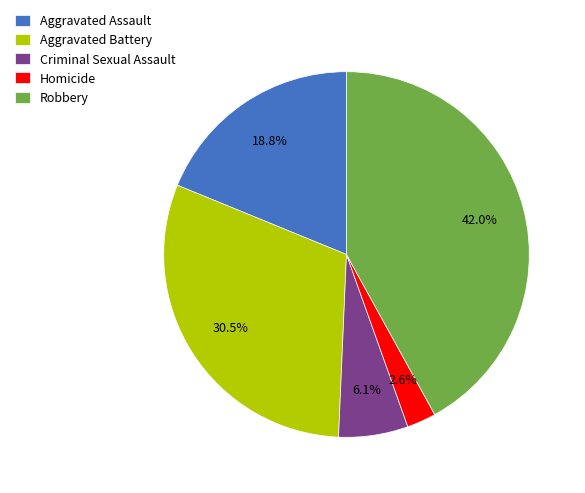

What is the smallest slice in the pie chart?

Homicide